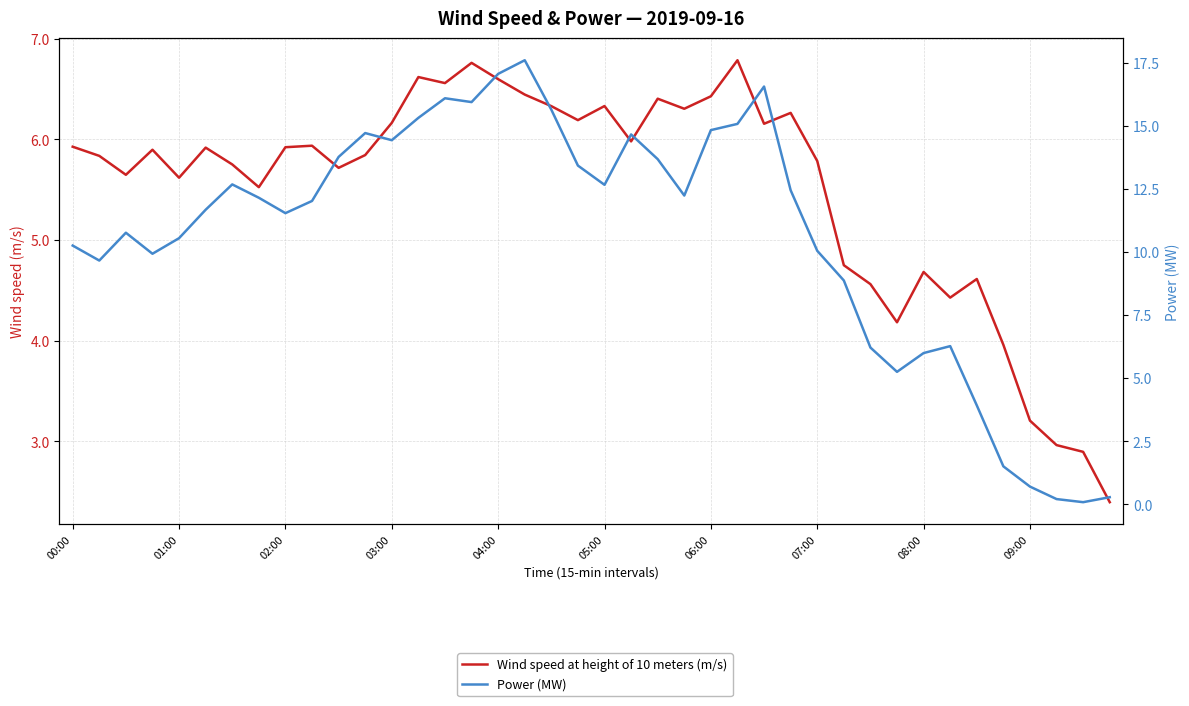

What is the value of the Wind speed at height of 10 meters (m/s) point at the 17th from the left?

6.6